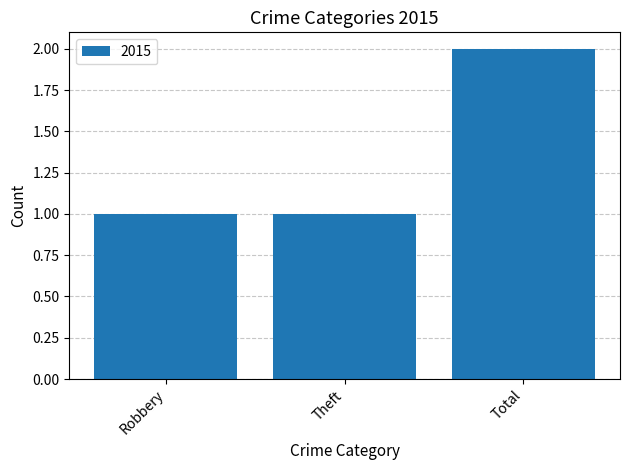

Which label corresponds to the largest value in the chart?

Total